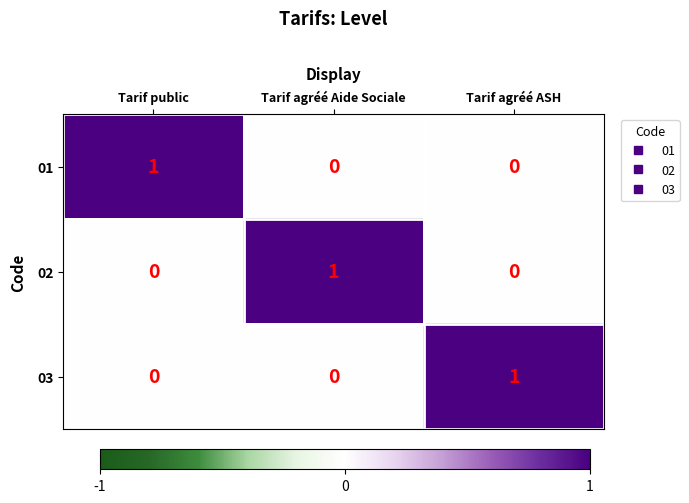

The value of 01 at Tarif agréé ASH is 0. True or false?

True